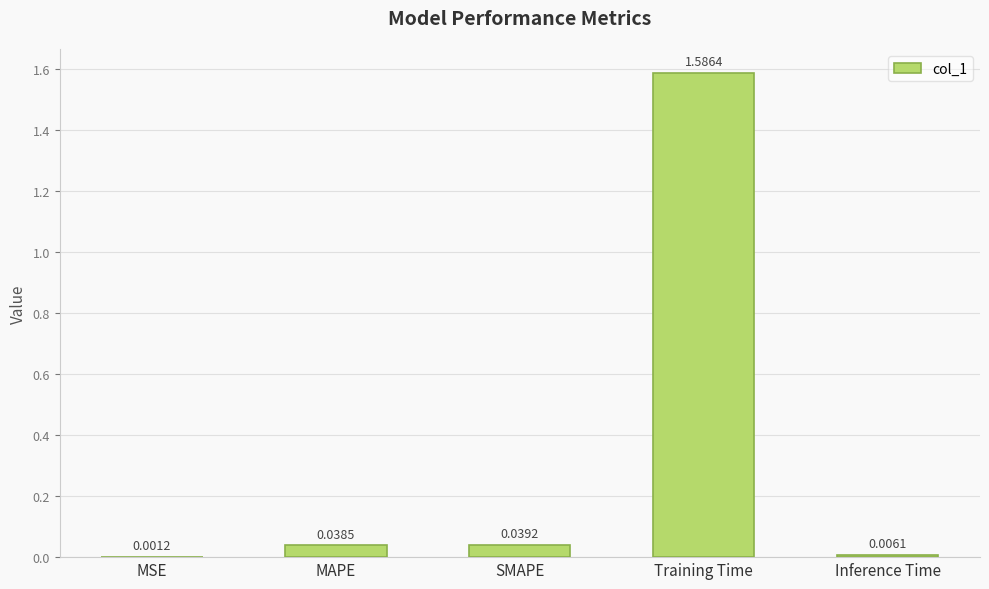

Which label corresponds to the largest value in the chart?

Training Time